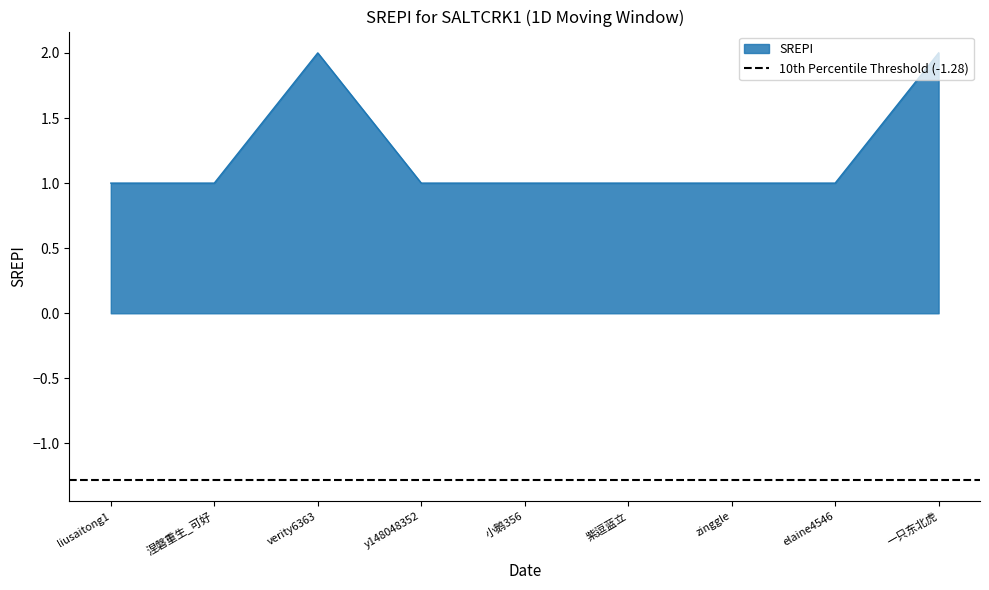

What is the ratio of the value at 一只东北虎 to the value at zinggle?

2.0